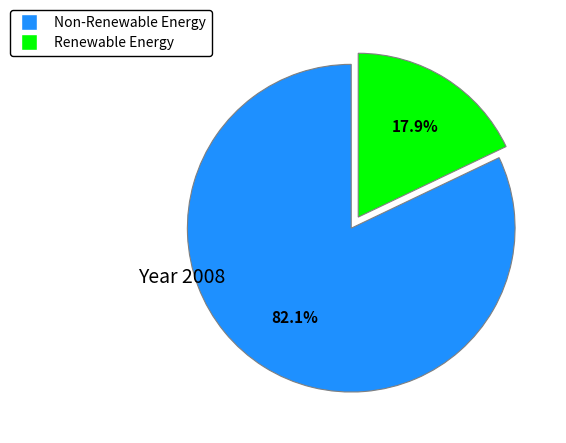

Is there any slice that represents more than half of the pie?

Yes